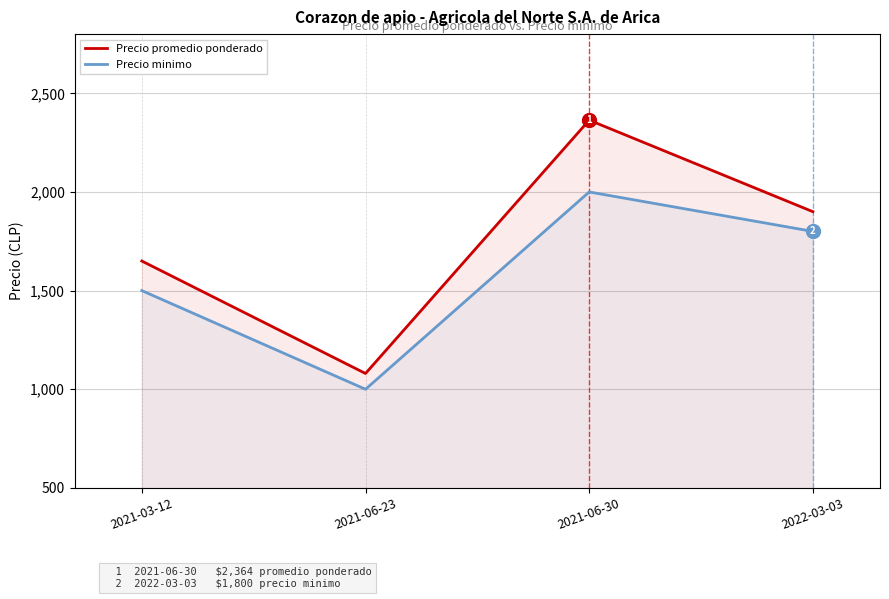

The Precio minimo series shows 2000 at 2021-06-30. True or false?

True